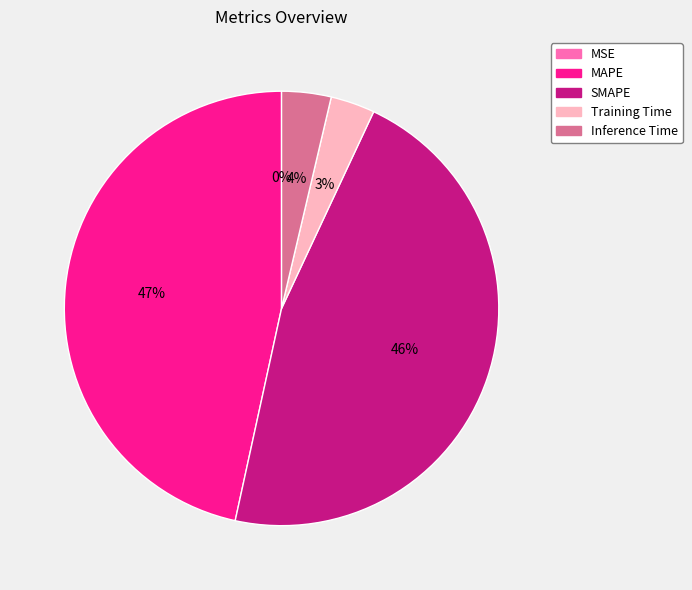

To the nearest percent, what is the combined percentage of SMAPE and Inference Time?

50%